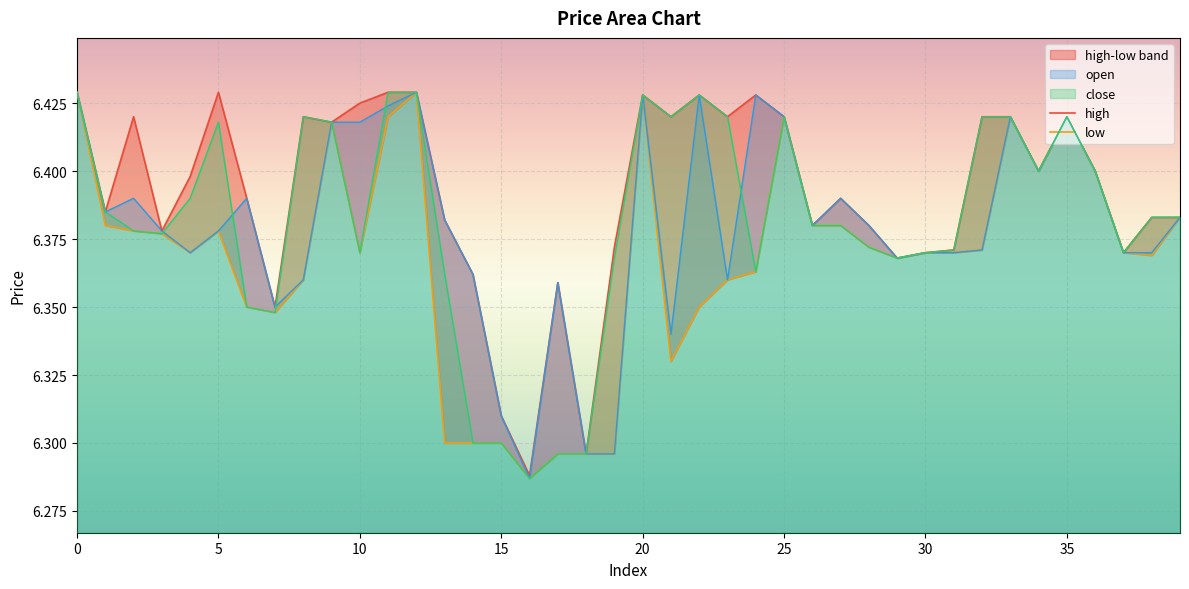

What is the sum of all low values?

254.7